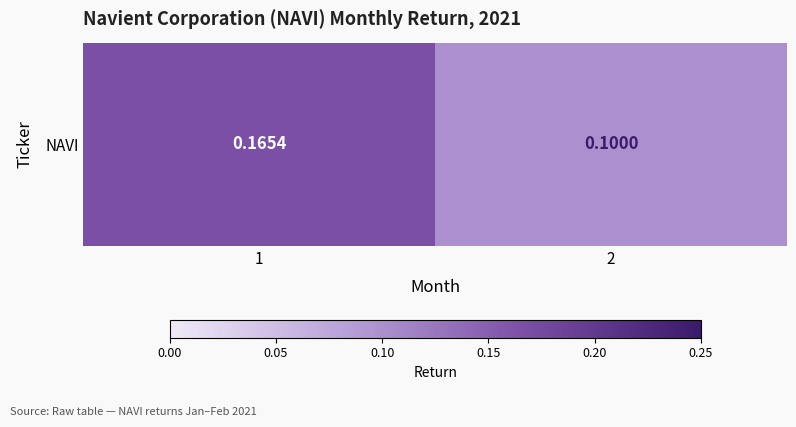

List the labels in order of value, smallest first.

2, 1